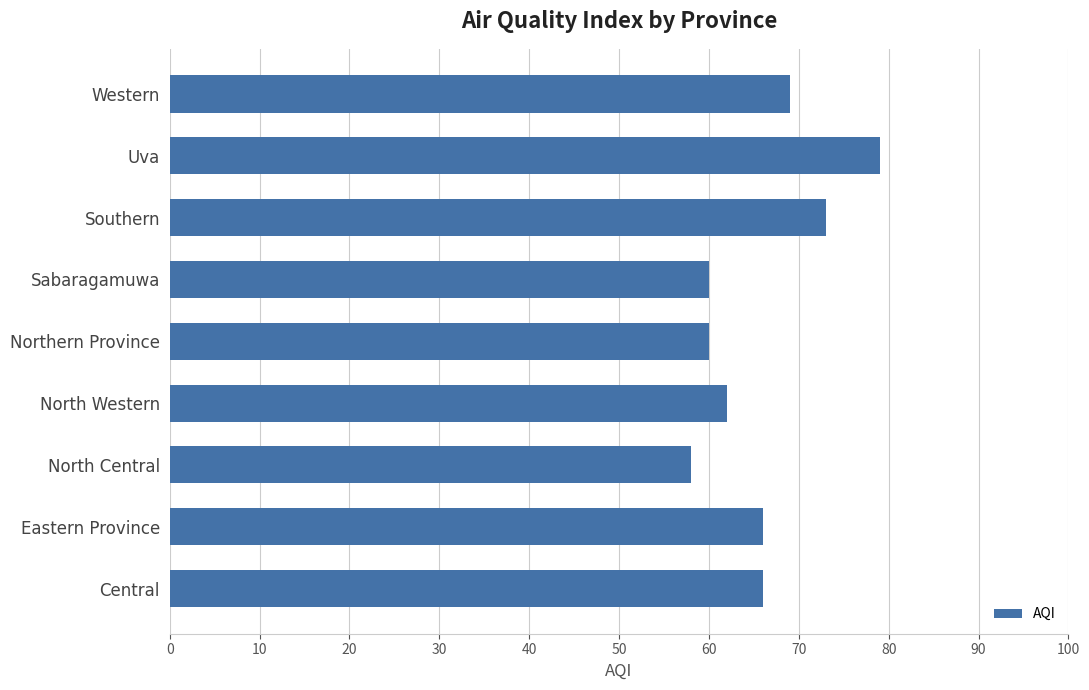

How many categories are shown in the chart?

9